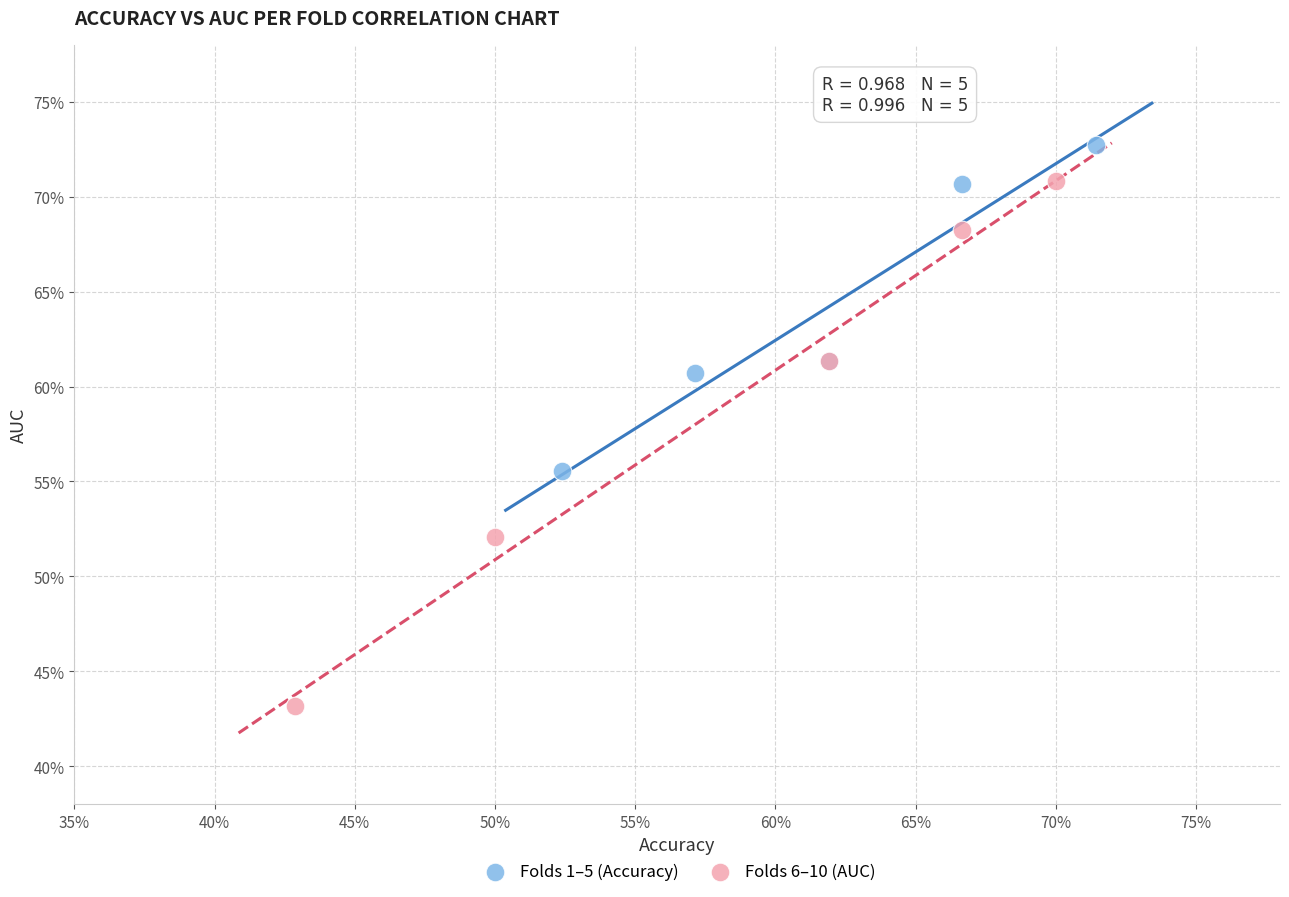

Which series has the widest spread of Y values?

Folds 6–10 (AUC)